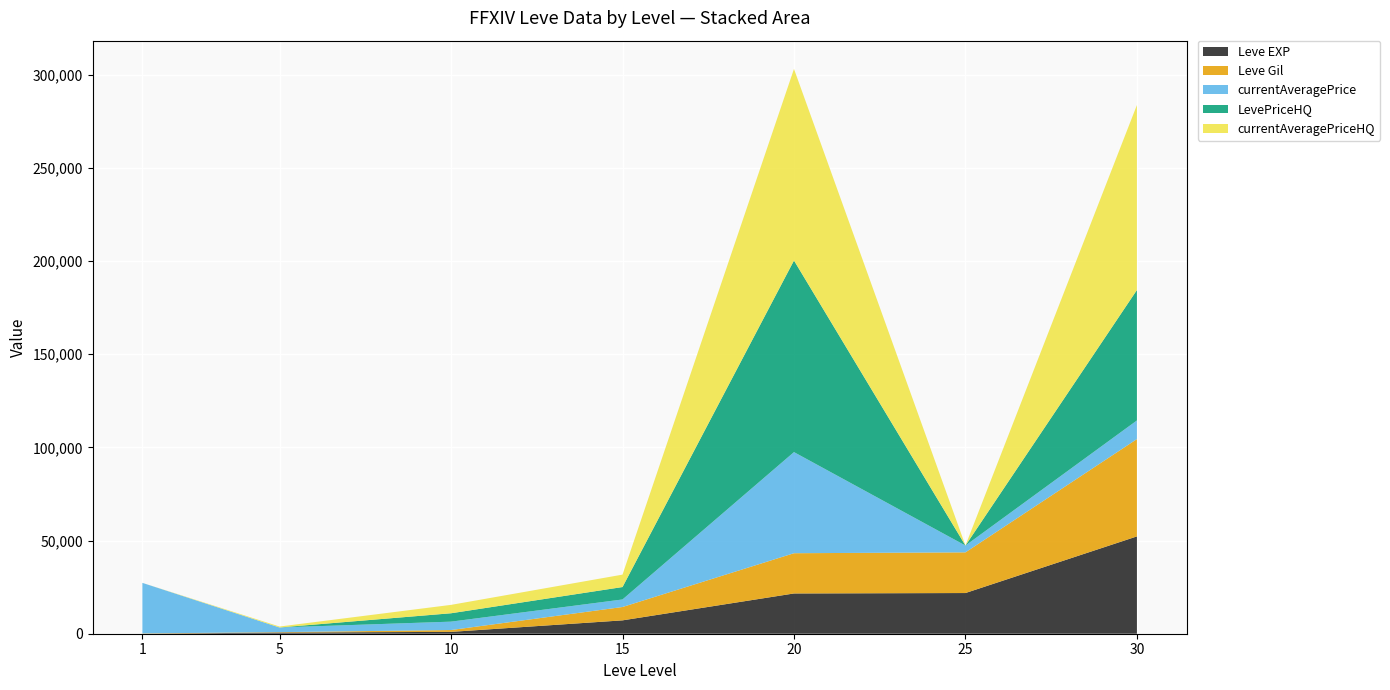

Reading right to left, what are all the values shown in this chart?

Leve EXP: 30=52220	25=21830	20=21600	15=7170	10=990	5=630	1=1
Leve Gil: 30=52220	25=21830	20=21600	15=7170	10=990	5=220	1=160
currentAveragePrice: 30=10000	25=3655	20=54257	15=4043	10=4500	5=2507	1=27128
LevePriceHQ: 30=69995	25=0	20=102803	15=6664	10=4500	5=0	1=0
currentAveragePriceHQ: 30=99250	25=0	20=102803	15=6664	10=4500	5=501	1=0